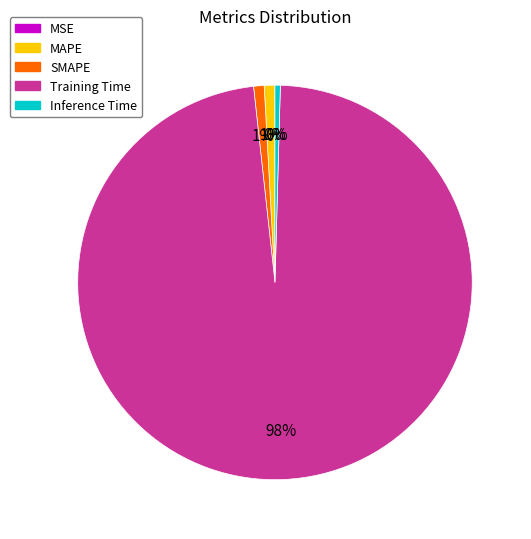

To the nearest percent, what is the combined percentage of MAPE and Inference Time?

1%